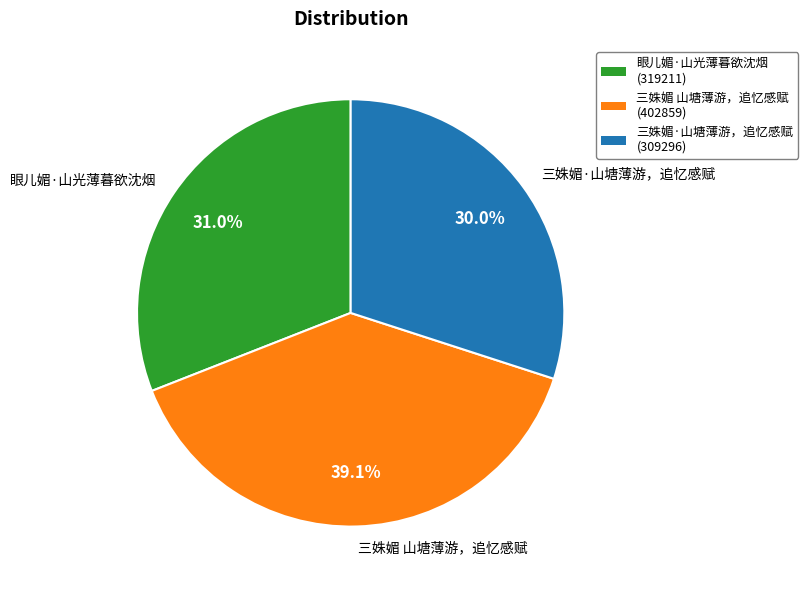

Does any single category account for the majority?

No